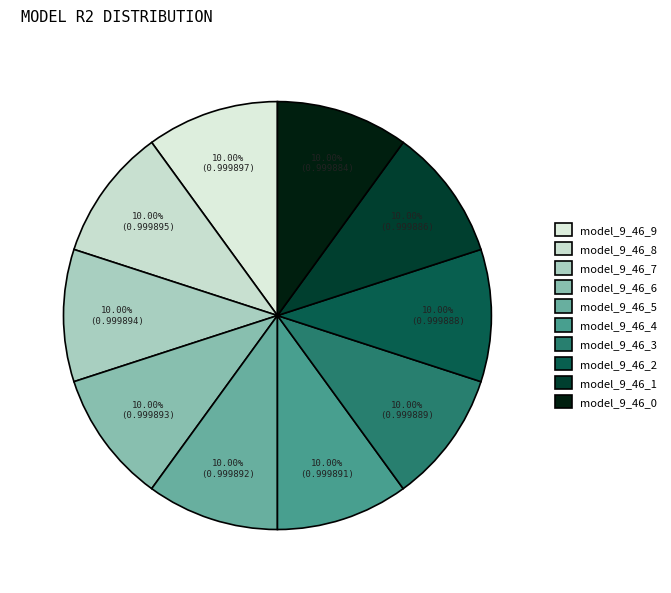

How many slices are in this pie chart?

10